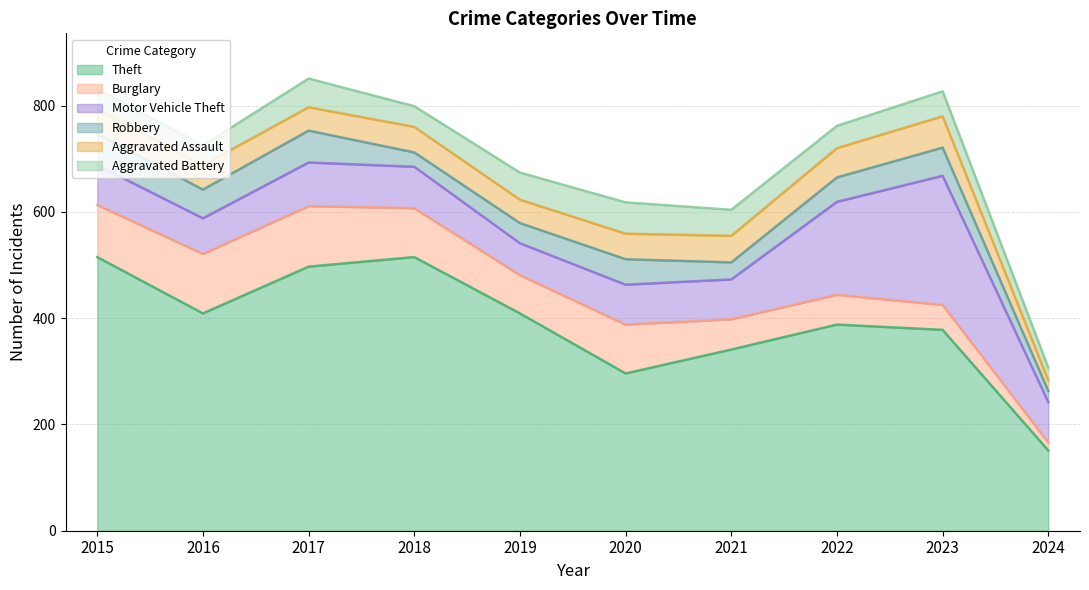

What value does the Aggravated Assault series have at 2023?

59